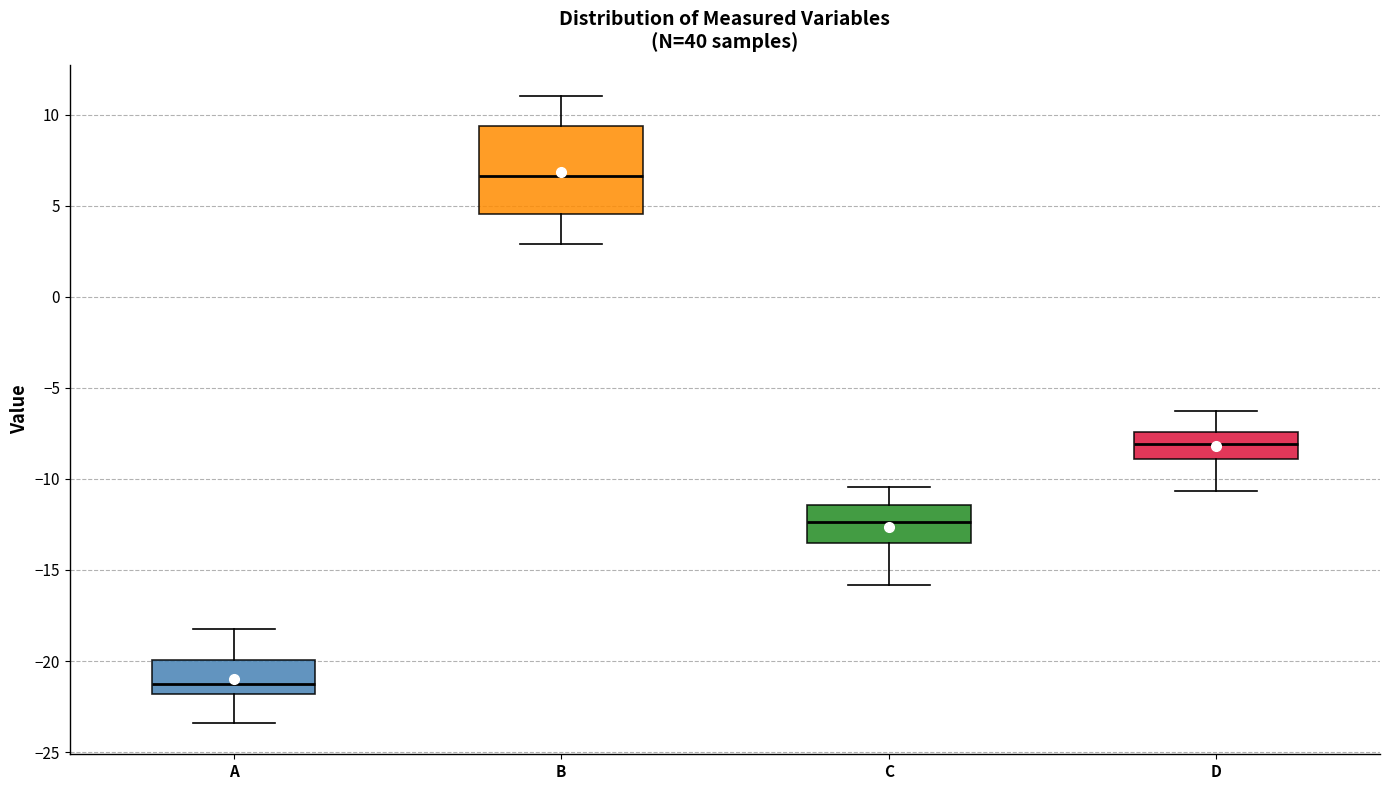

Comparing the boxes themselves (not the whiskers), which one is the tallest?

B